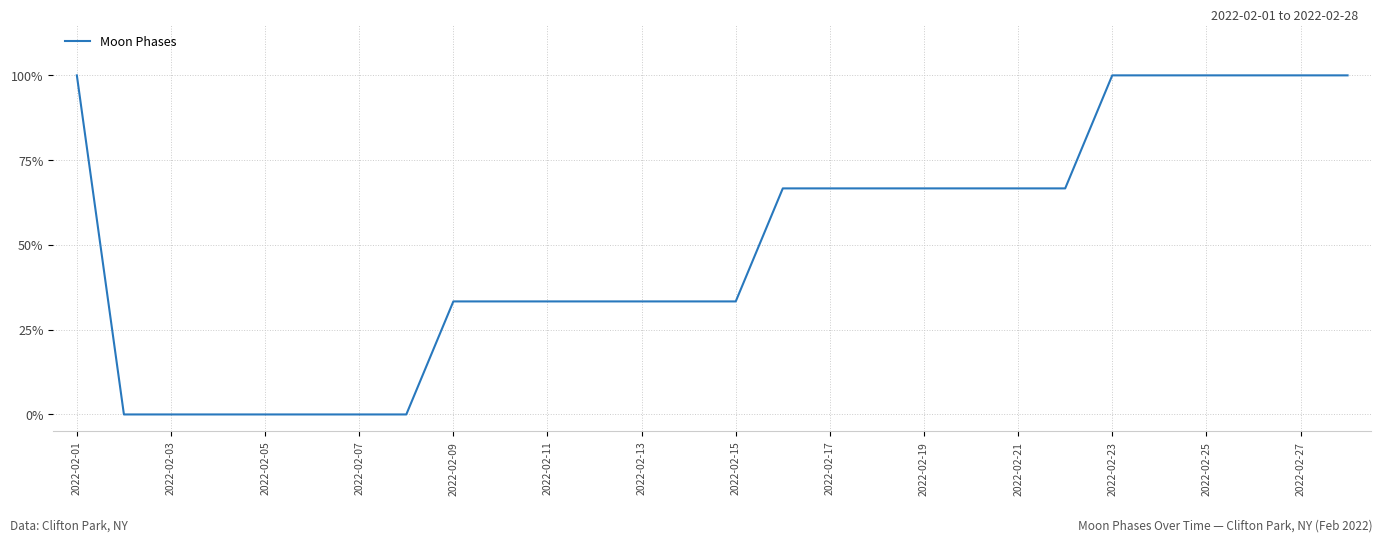

What is the difference between the maximum and minimum values?

100.0